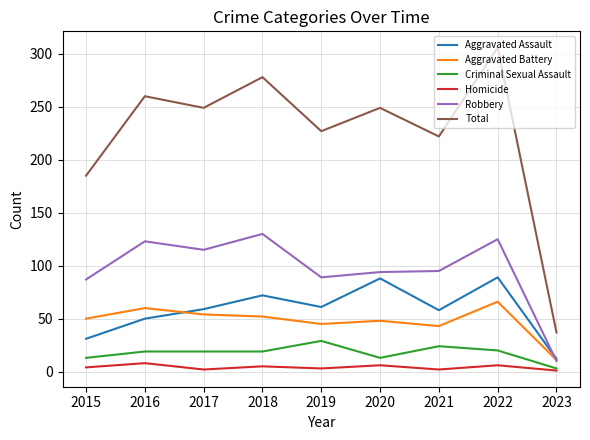

The value of Aggravated Assault at 2020 is 88. True or false?

True